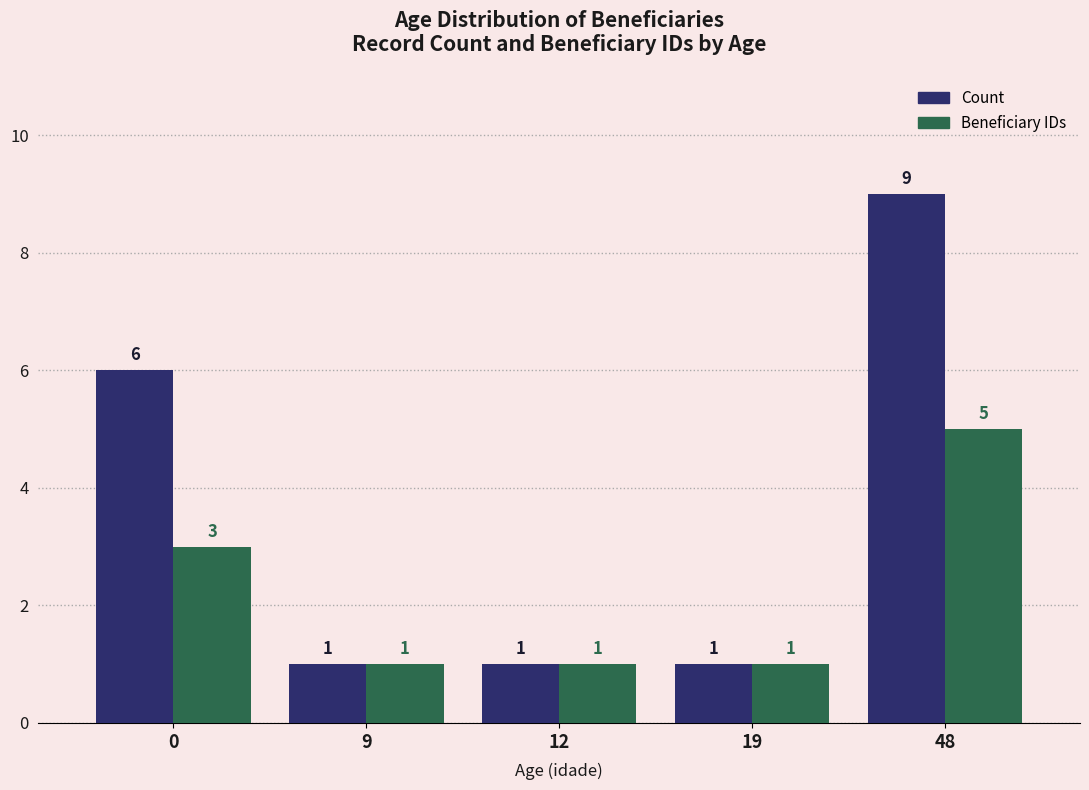

Reading left to right, transcribe all the data shown in this chart.

Count: 6	1	1	1	9
Beneficiary IDs: 3	1	1	1	5